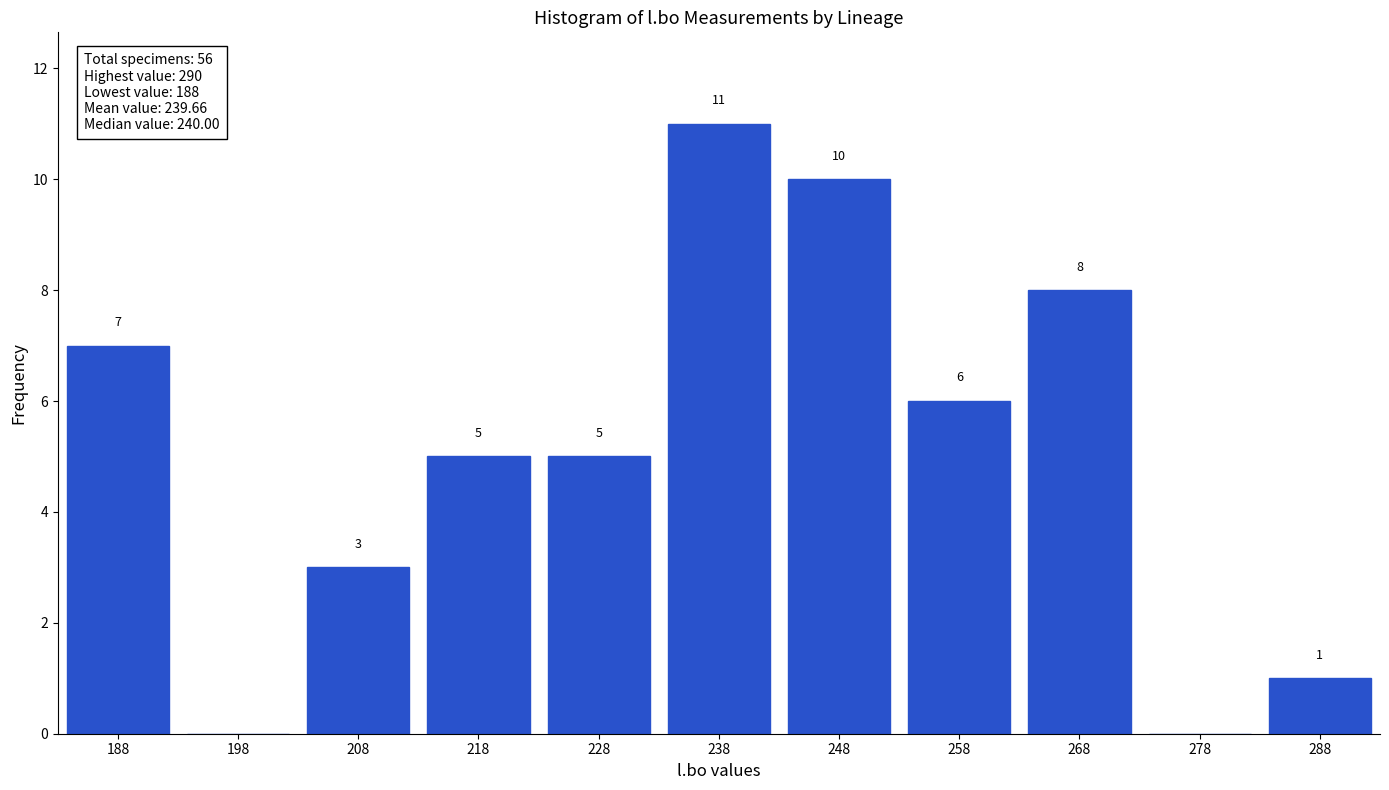

Reading right to left, extract all data points from this chart.

288=1	278=0	268=8	258=6	248=10	238=11	228=5	218=5	208=3	198=0	188=7